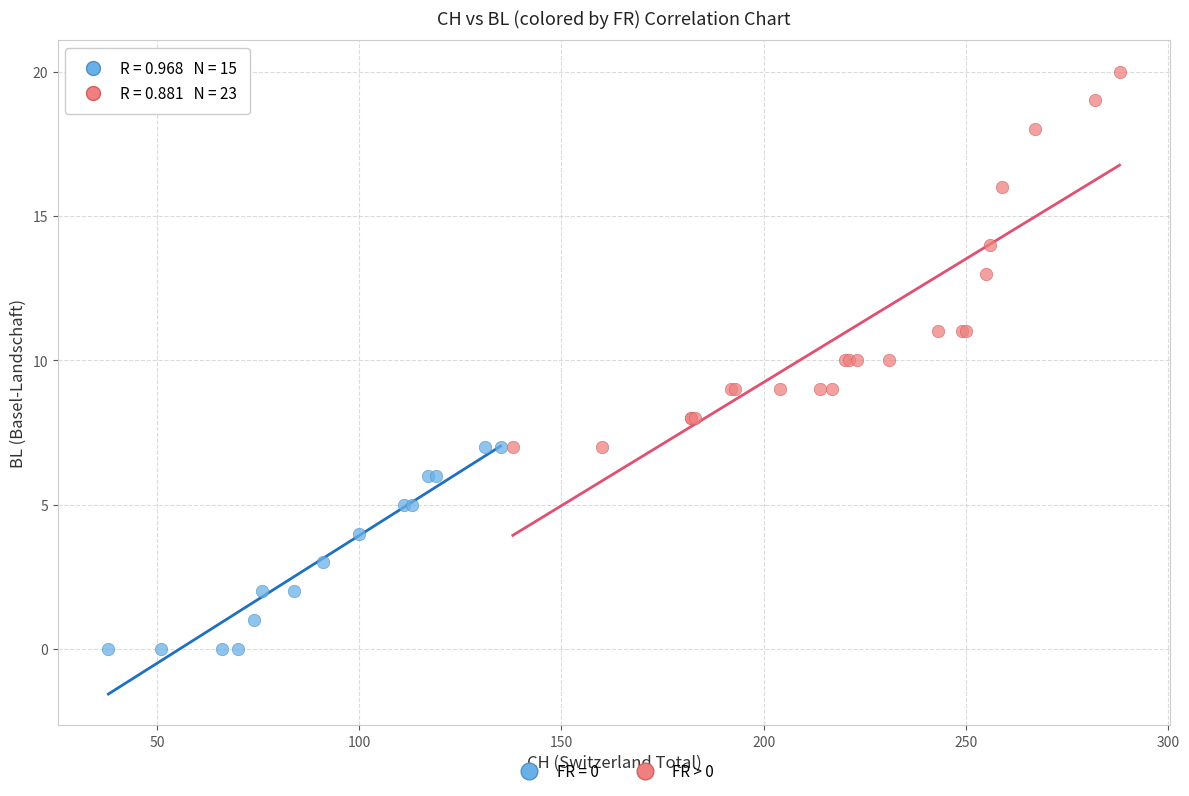

Which series has the widest spread of Y values?

FR > 0